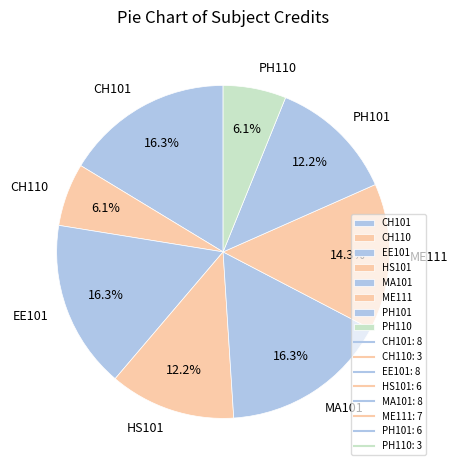

Does HS101 represent more than half of the total?

No